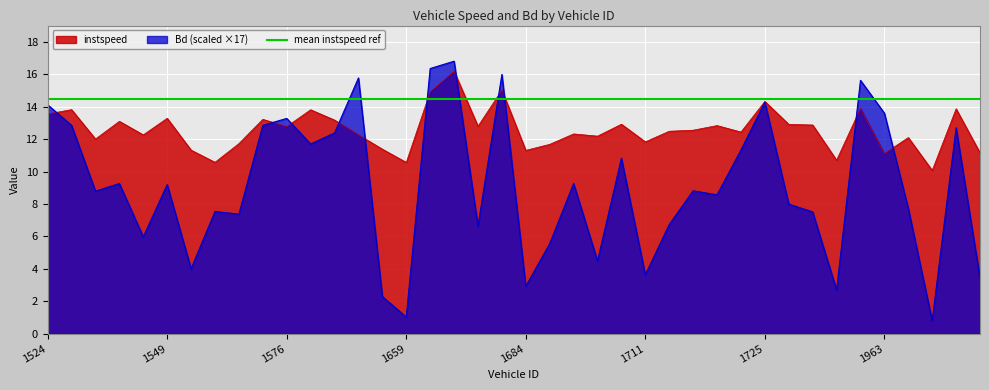

The instspeed series shows 13.5 at 1524. True or false?

True